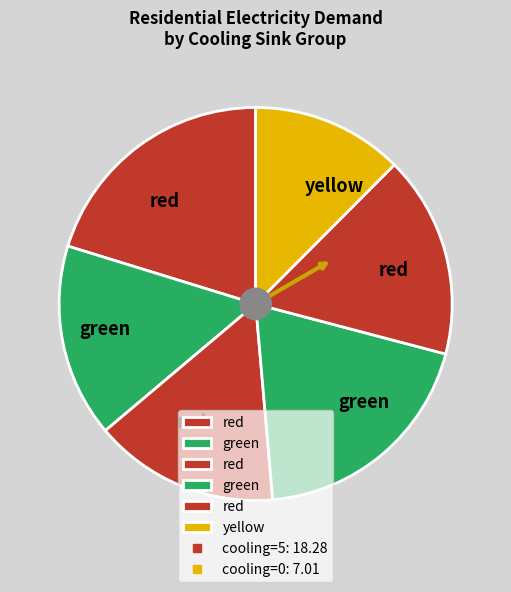

How many slices are in this pie chart?

6